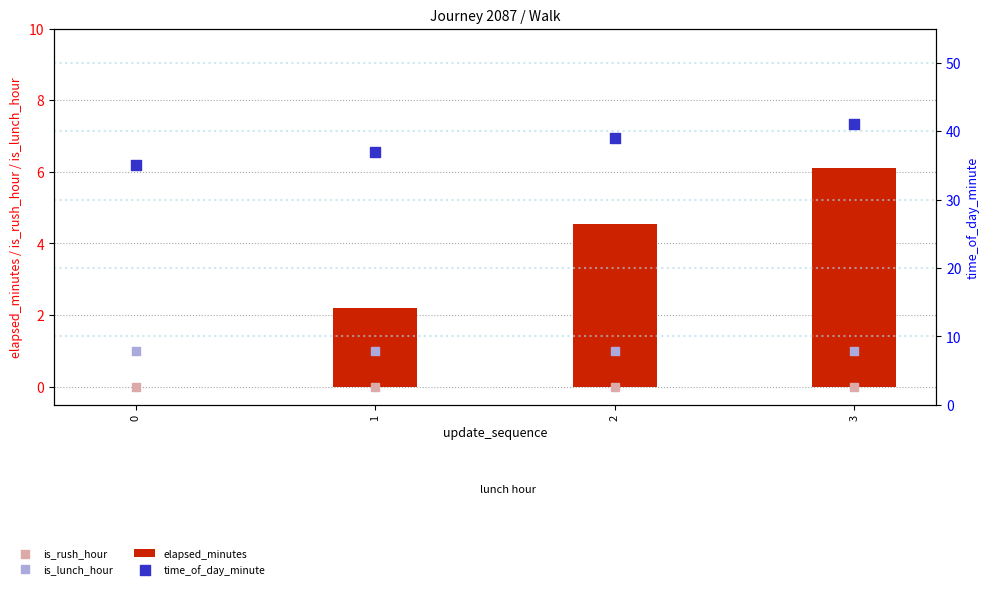

At which category is the sum across all series the highest?

3